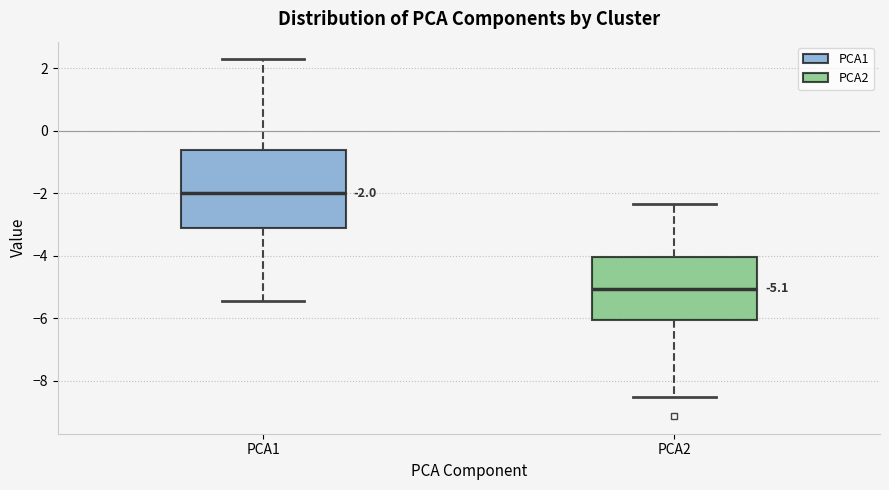

Which box is the tallest, from its lower edge to its upper edge?

PCA1